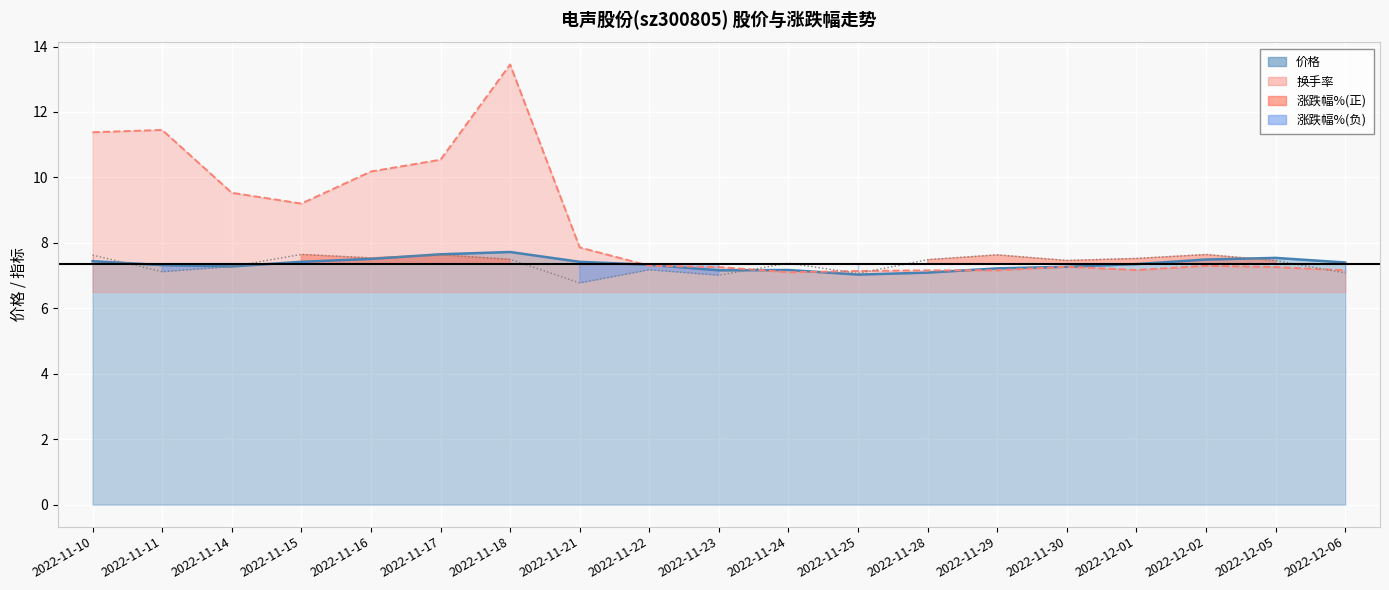

Is it true that 换手率 equals 6.6 at 2022-11-10?

False